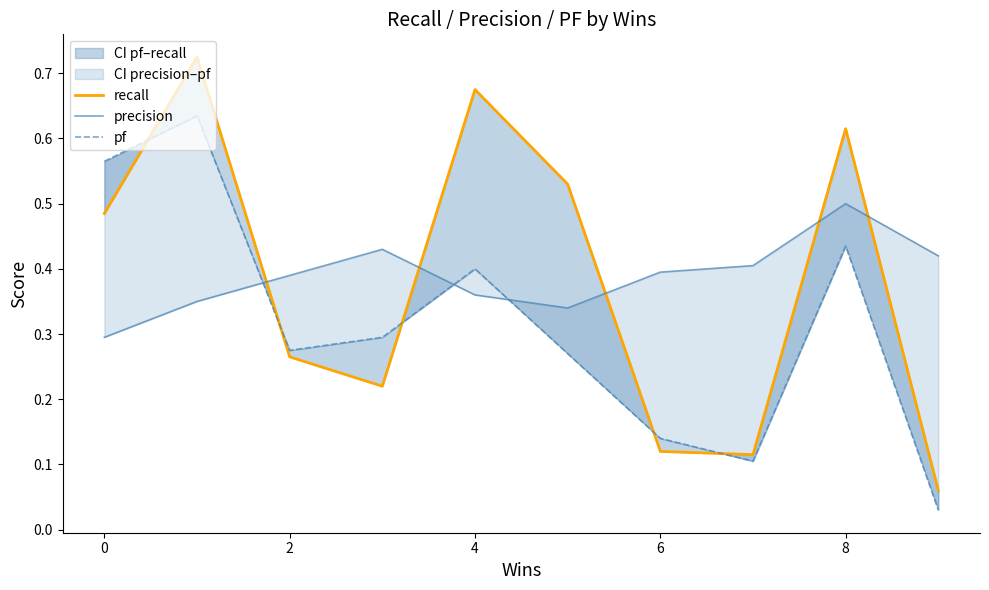

Rank the series at 7 from lowest to highest value.

pf, recall, precision